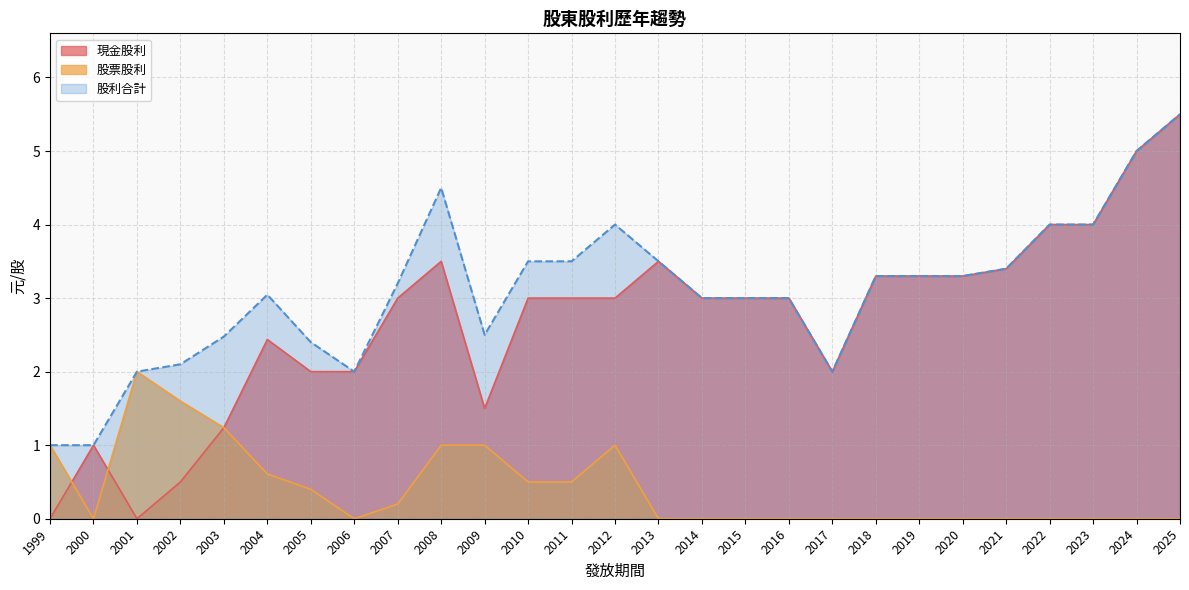

Is it true that 股利合計 equals 1.5 at 2002?

False